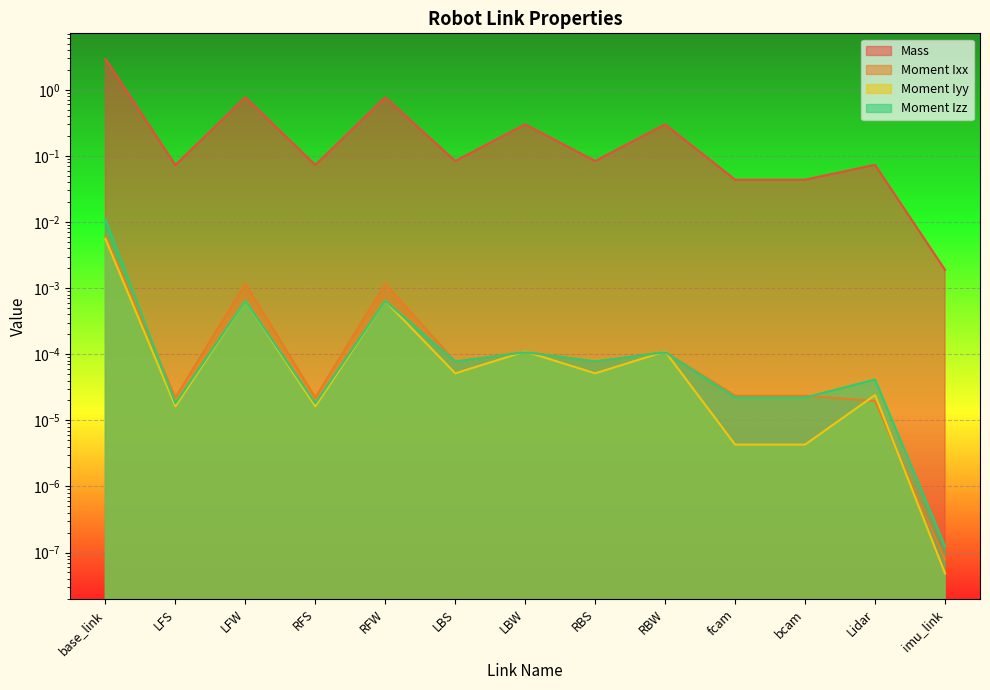

What are all the series names shown in the legend?

Mass, Moment Ixx, Moment Iyy, Moment Izz